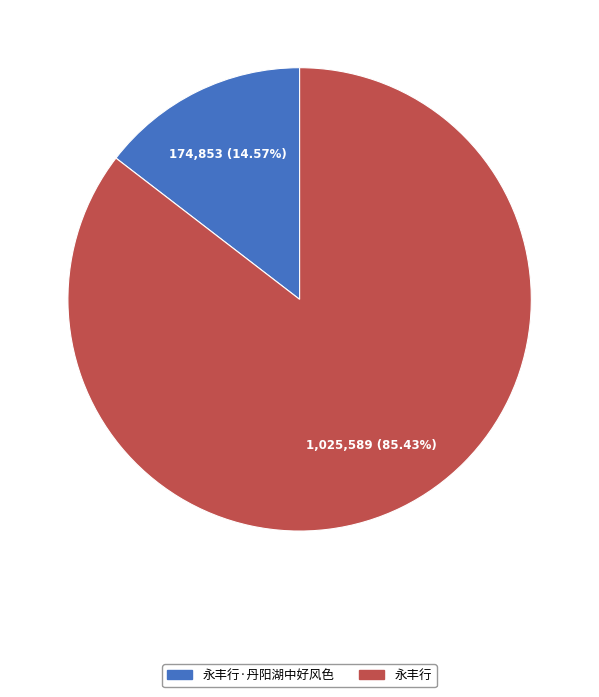

To the nearest percent, what is the difference between the largest and smallest slice percentages?

71%